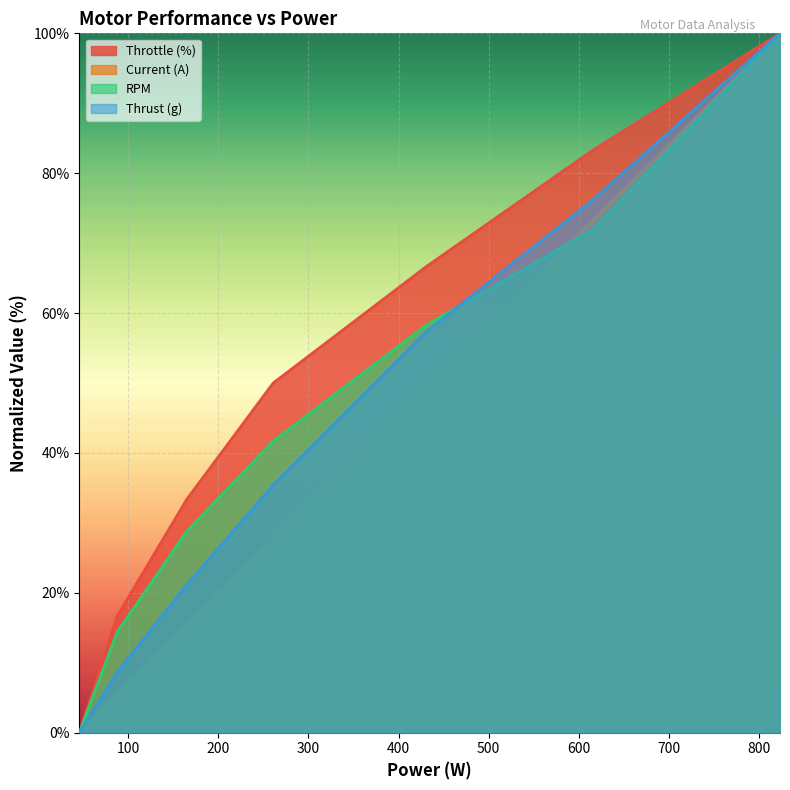

Which category has the lowest value in the Thrust (g) series?

46